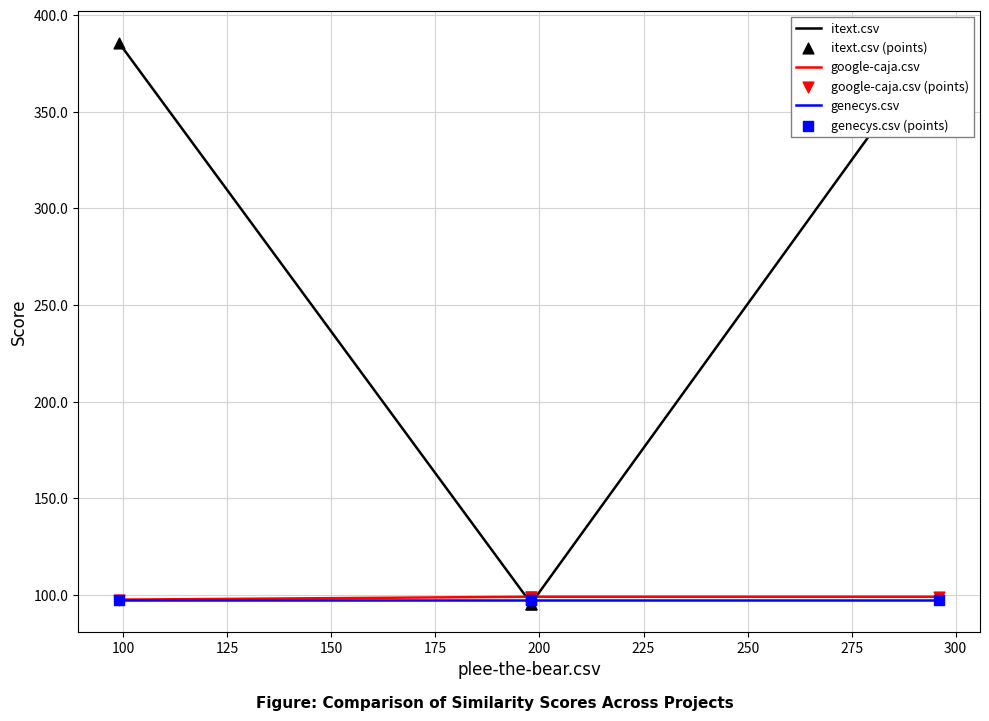

Which series contains the lowest Y value?

itext.csv